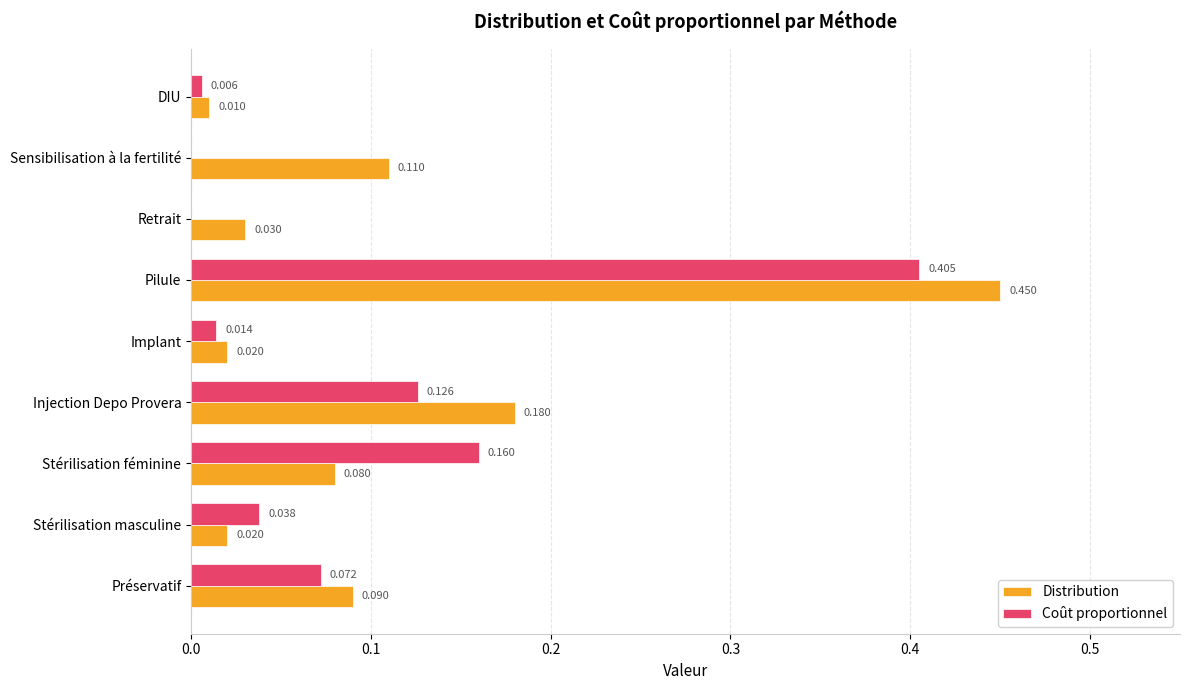

Is the value of Coût proportionnel at Injection Depo Provera greater than the value of Distribution at Stérilisation masculine?

Yes